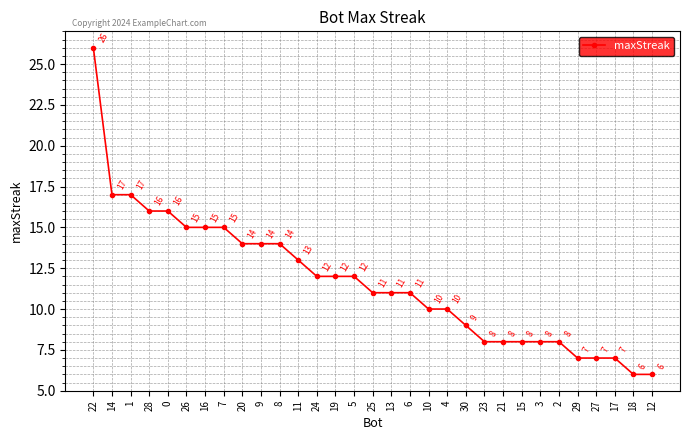

At which label does the data first exceed 11?

22